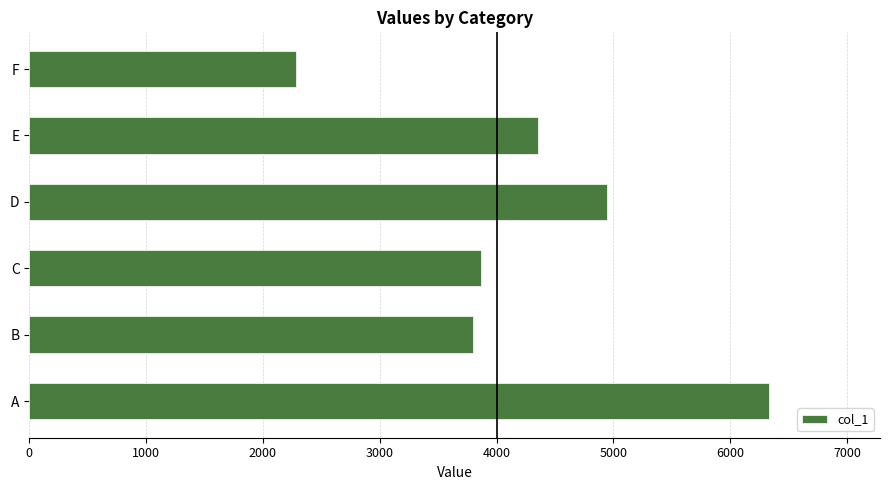

What is the smallest value displayed?

2281